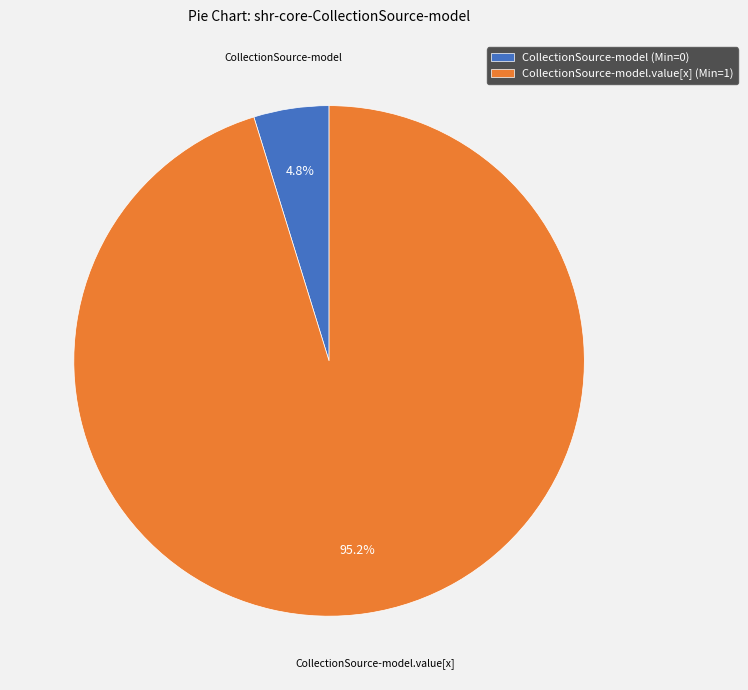

How many slices are in this pie chart?

2